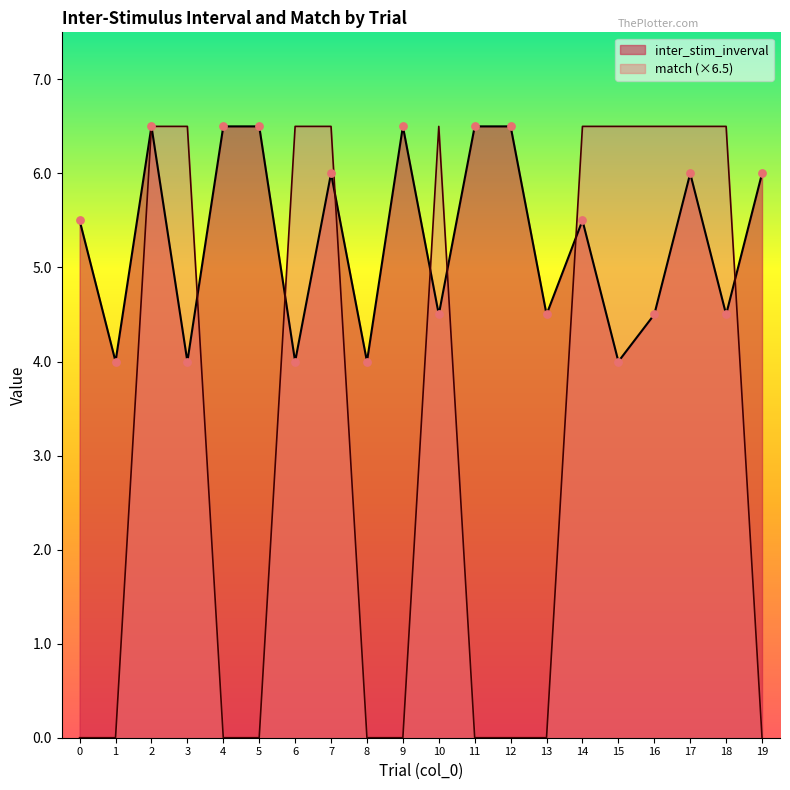

Which series has the largest total across all categories?

inter_stim_inverval